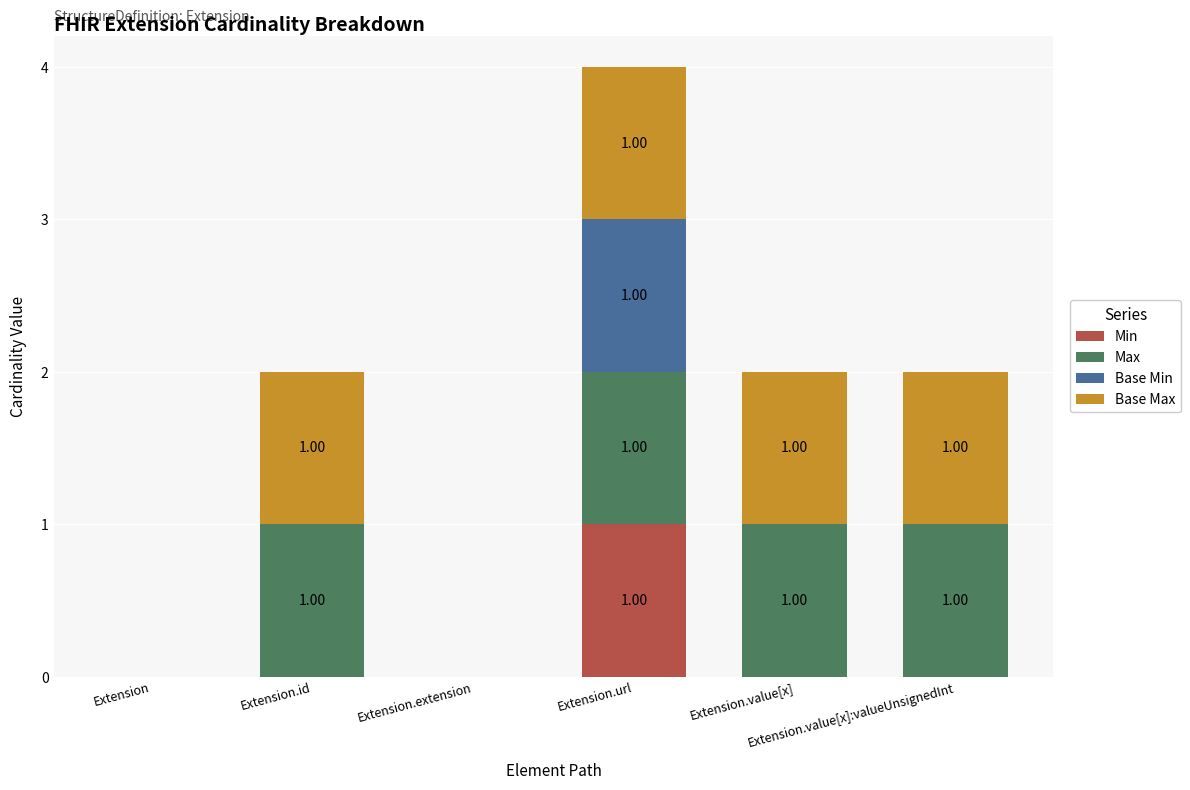

Which series has the widest spread of values?

Min